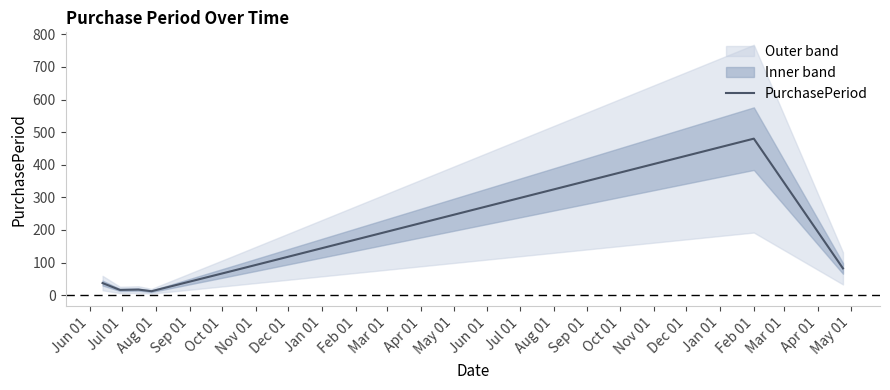

What is the maximum value for PurchasePeriod?

480